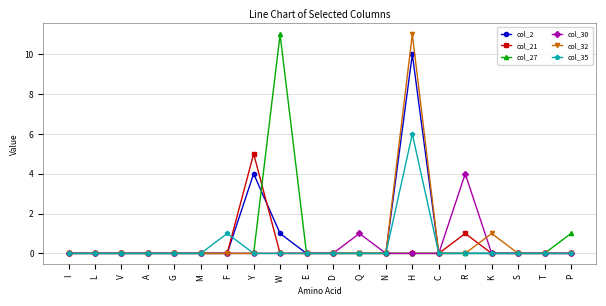

True or false: col_21 has more than 1 interior local peaks.

True